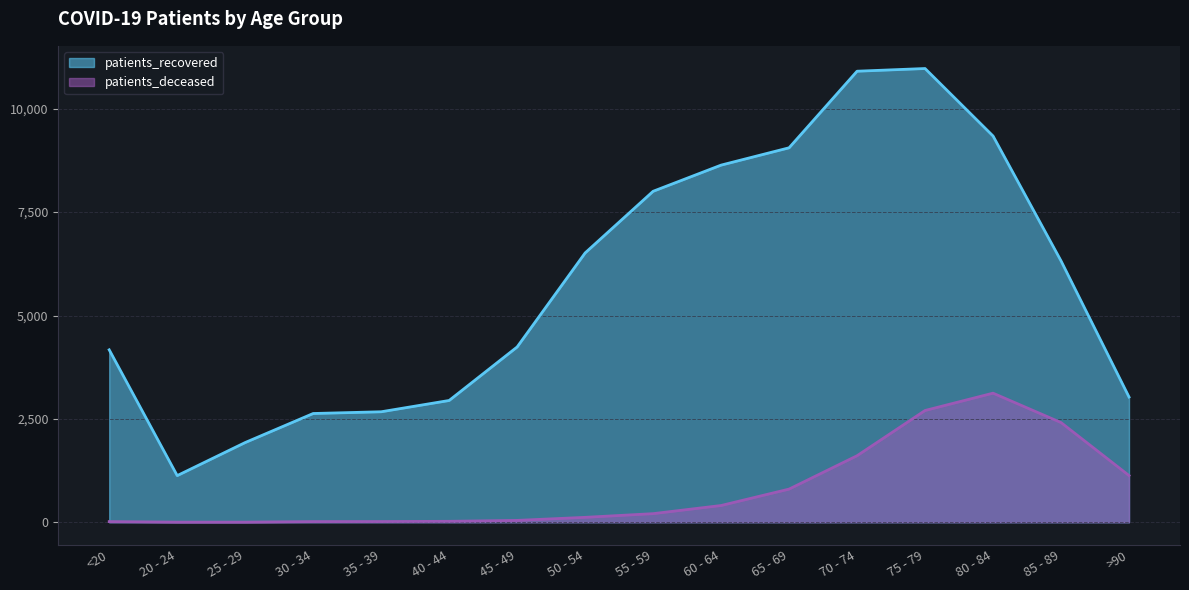

The patients_deceased series shows 1063 at 85 - 89. True or false?

False